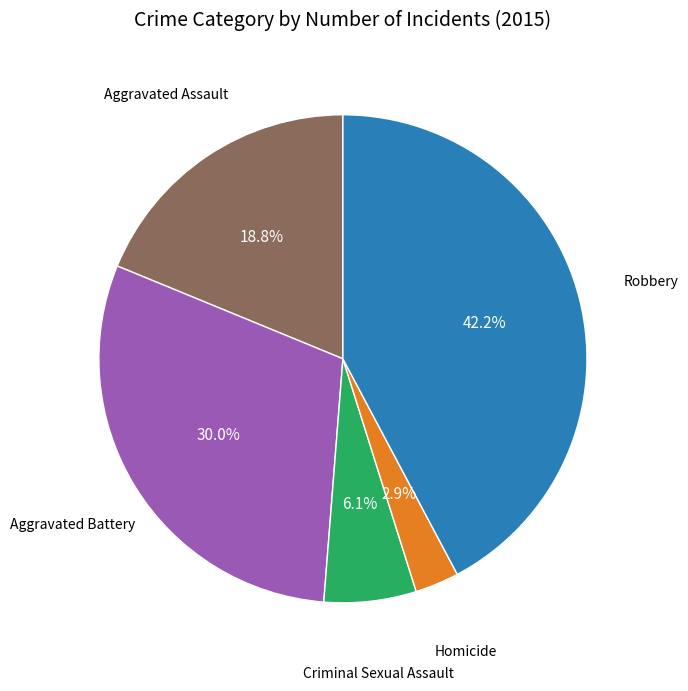

Is there any slice that represents more than half of the pie?

No